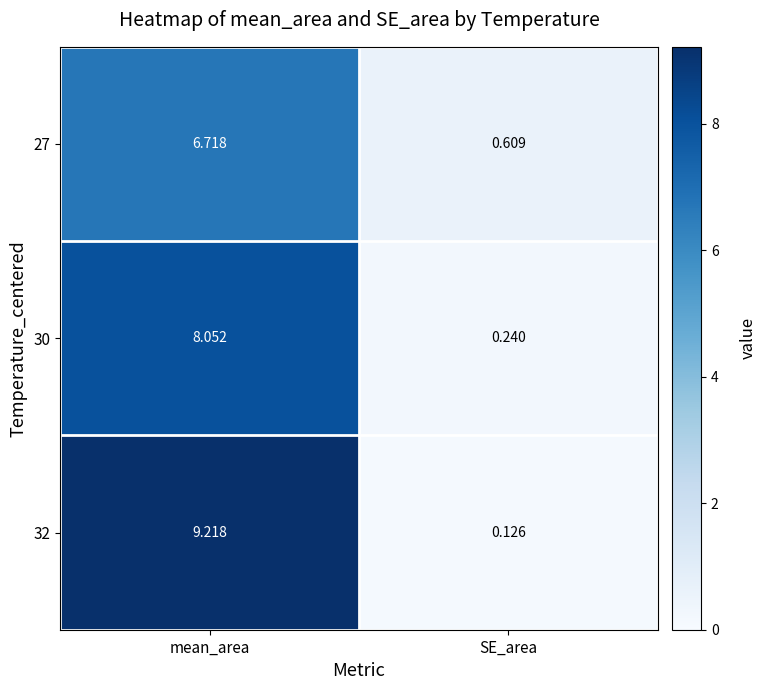

Which label corresponds to the largest value in the chart?

mean_area